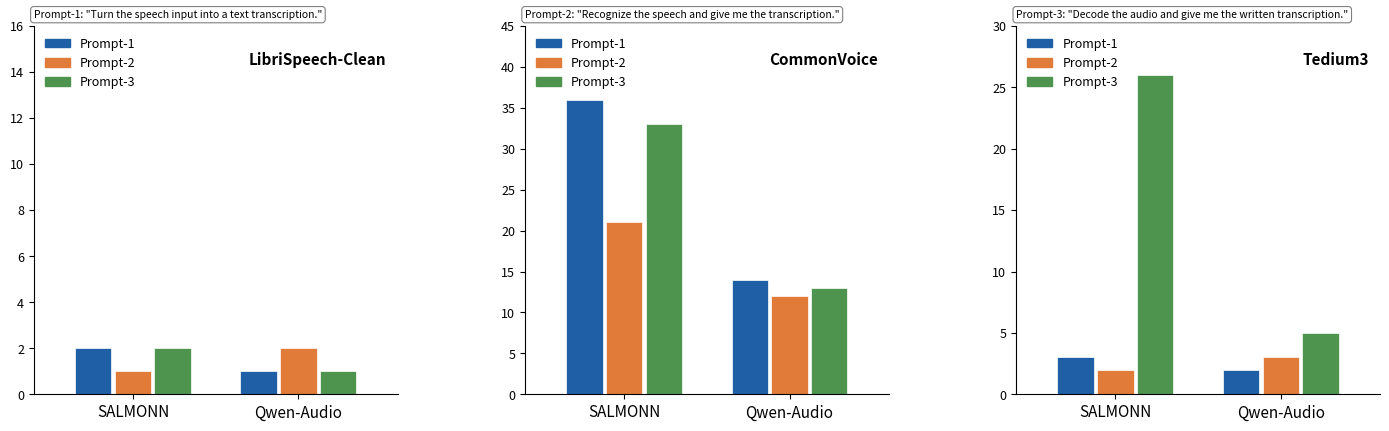

What is the average value of the Prompt-2 series?

2